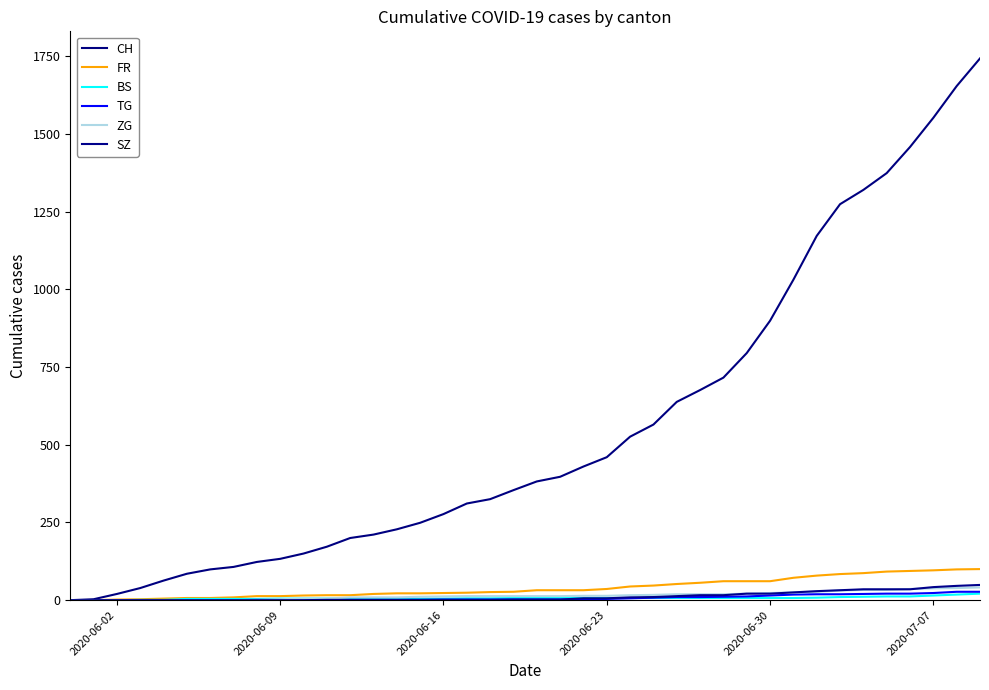

What are all the series names shown in the legend?

CH, FR, BS, TG, ZG, SZ